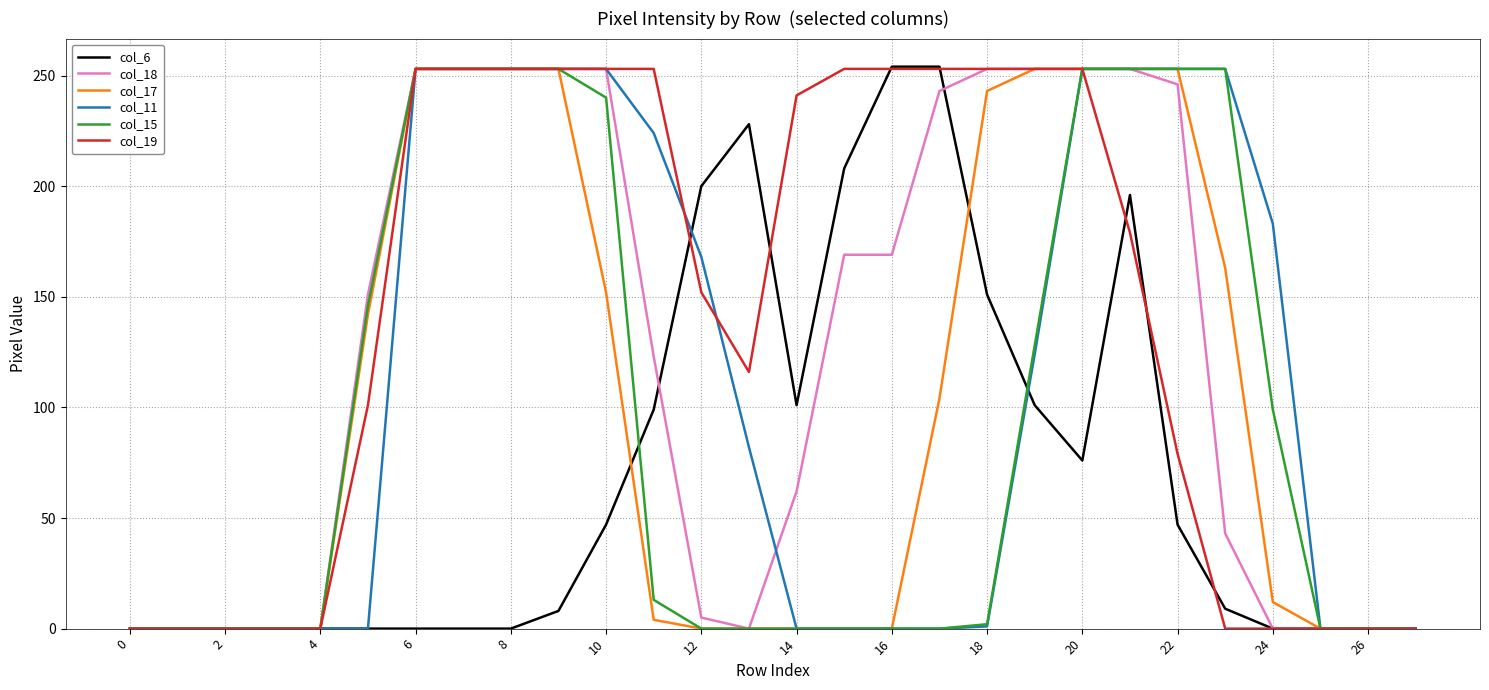

What are all the series names shown in the legend?

col_6, col_18, col_17, col_11, col_15, col_19